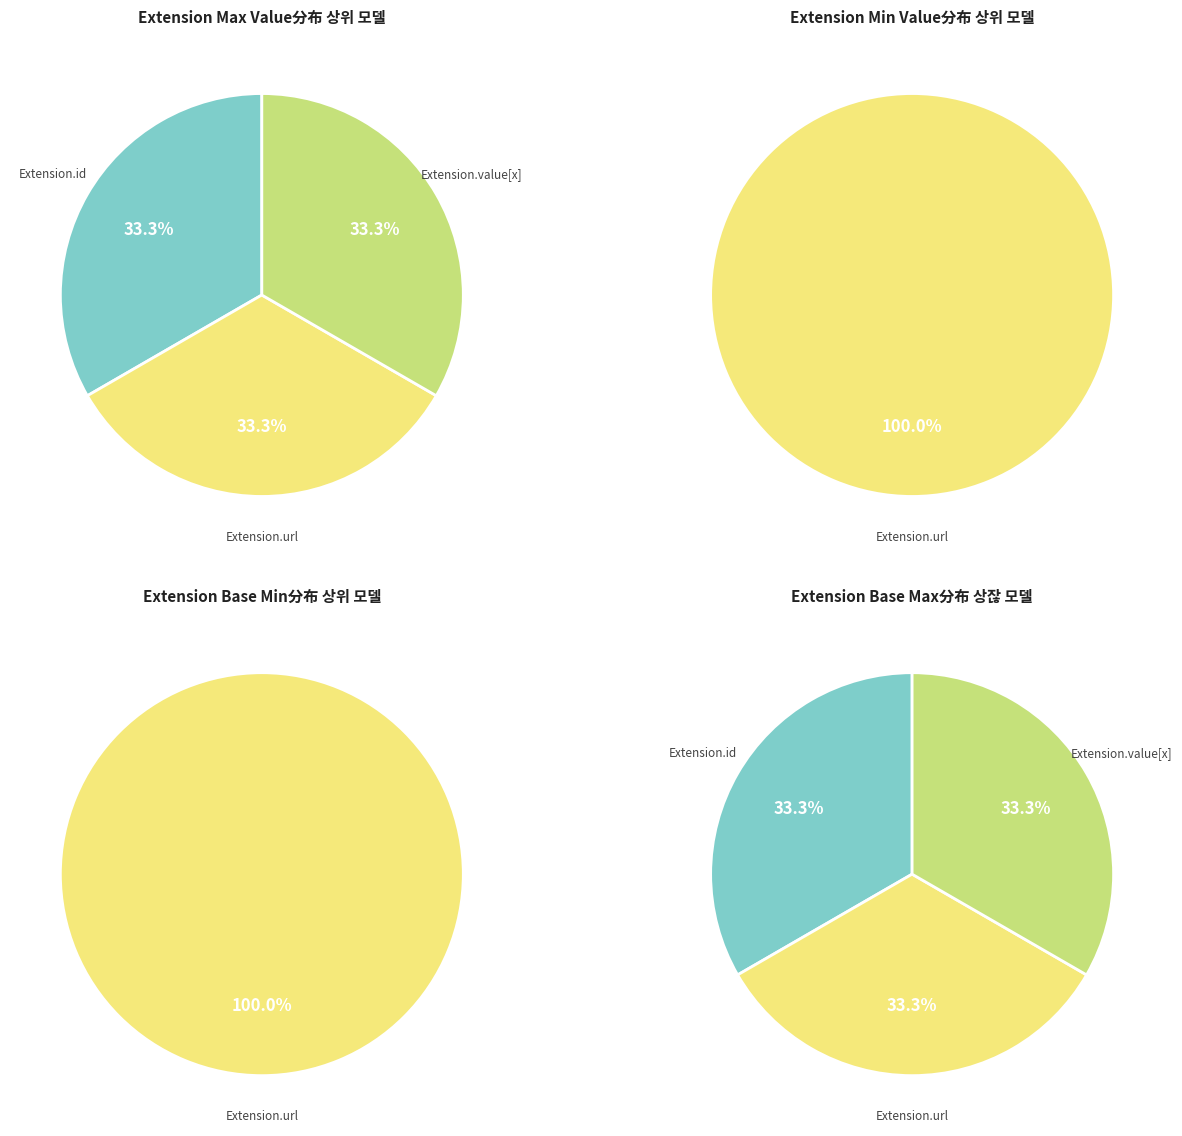

Is the sum of Extension.value[x] and Extension greater than half?

No